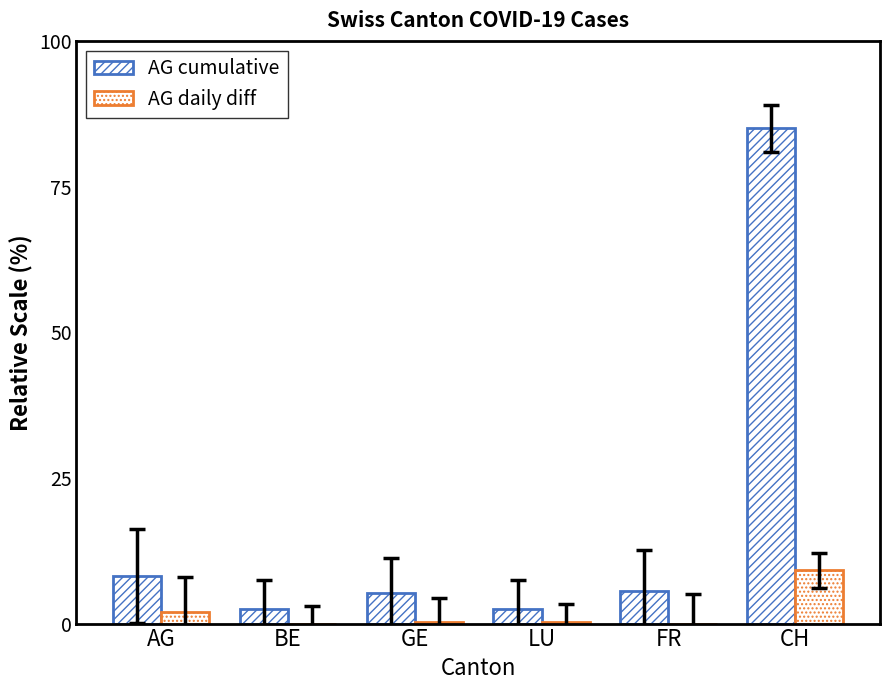

Reading left to right, extract all data points from this chart.

AG cumulative: 8.1	2.5	5.2	2.5	5.6	85.0
AG daily diff: 2.0	0.0	0.3	0.3	0.0	9.2